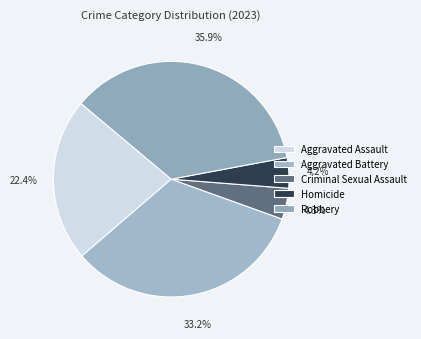

What is the largest slice in the pie chart?

Robbery